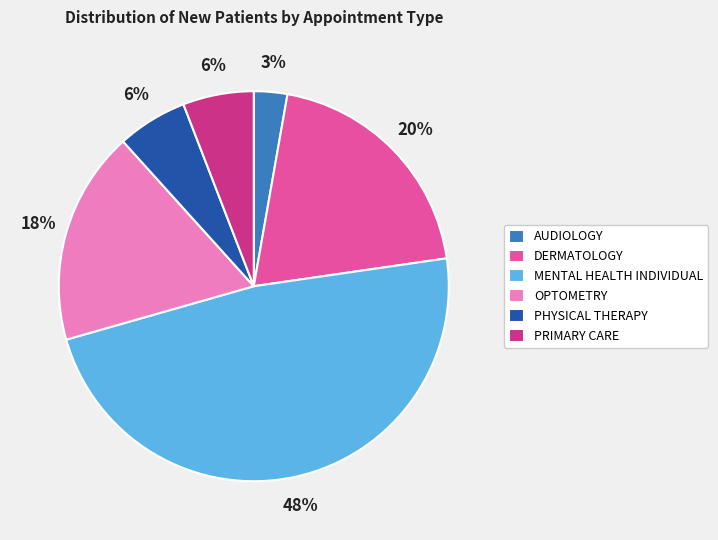

Count the number of slices in the pie.

6